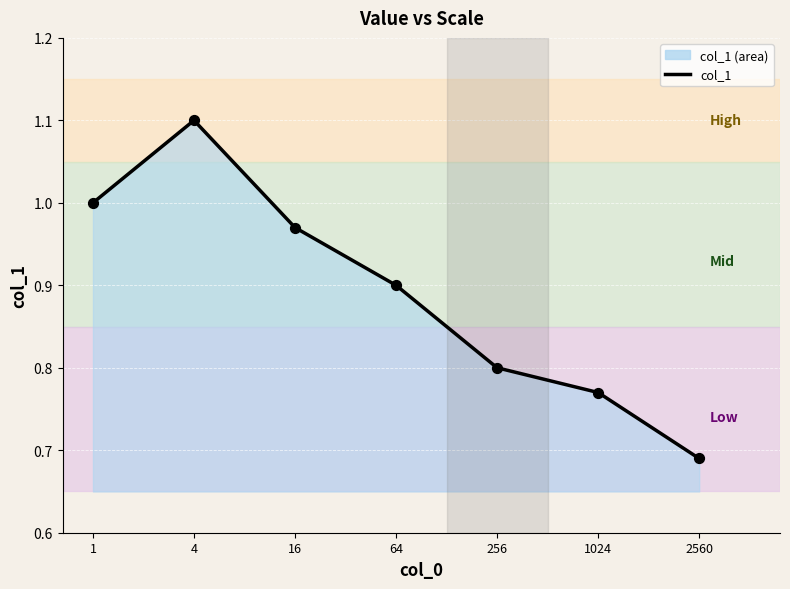

Which has a higher value, 1024 or 256?

256